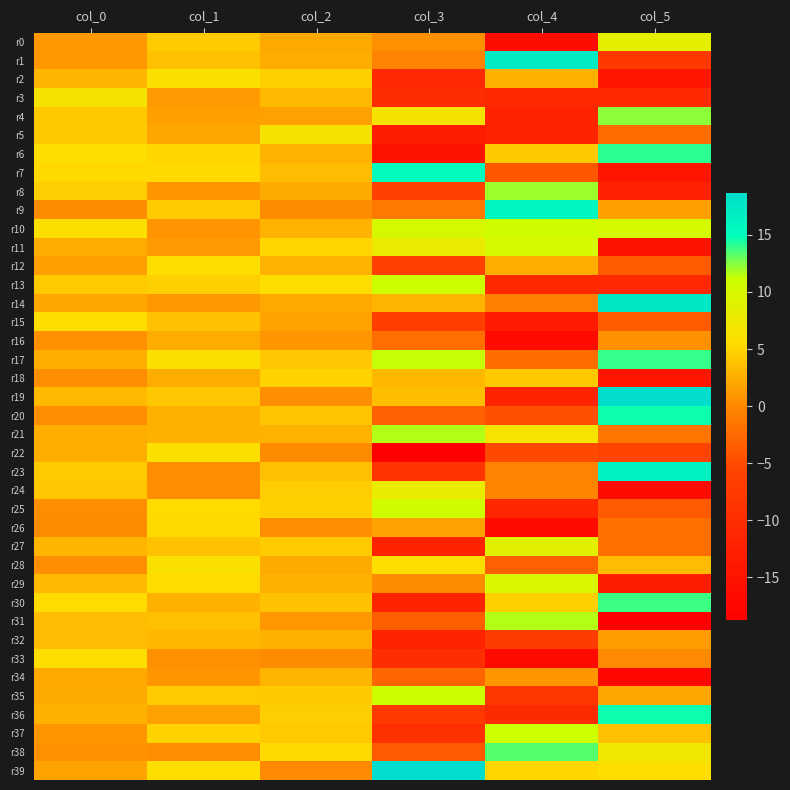

Reading left to right, extract all data points from this chart.

r0: col_0=1.1	col_1=4.4	col_2=2.1	col_3=0.7	col_4=-16.3	col_5=8.5
r1: col_0=1.1	col_1=3.7	col_2=2.4	col_3=-0.4	col_4=17.0	col_5=-7.9
r2: col_0=3.1	col_1=6.0	col_2=4.8	col_3=-10.9	col_4=2.7	col_5=-14.3
r3: col_0=6.5	col_1=1.3	col_2=3.3	col_3=-10.1	col_4=-10.8	col_5=-10.5
r4: col_0=4.2	col_1=1.5	col_2=1.7	col_3=6.5	col_4=-11.9	col_5=12.3
r5: col_0=4.2	col_1=1.9	col_2=6.5	col_3=-12.9	col_4=-11.9	col_5=-2.2
r6: col_0=5.8	col_1=5.2	col_2=2.9	col_3=-15.1	col_4=4.3	col_5=14.1
r7: col_0=5.3	col_1=5.3	col_2=3.4	col_3=15.3	col_4=-4.1	col_5=-14.3
r8: col_0=4.5	col_1=1.0	col_2=2.2	col_3=-6.2	col_4=12.0	col_5=-12.3
r9: col_0=0.2	col_1=4.5	col_2=0.3	col_3=-1.2	col_4=15.9	col_5=1.5
r10: col_0=6.0	col_1=0.8	col_2=2.8	col_3=10.1	col_4=10.7	col_5=10.3
r11: col_0=2.4	col_1=1.2	col_2=5.1	col_3=7.6	col_4=10.3	col_5=-14.8
r12: col_0=1.5	col_1=5.6	col_2=2.8	col_3=-6.4	col_4=2.6	col_5=-3.5
r13: col_0=4.5	col_1=4.7	col_2=5.6	col_3=11.0	col_4=-10.7	col_5=-11.0
r14: col_0=1.9	col_1=1.0	col_2=2.2	col_3=3.0	col_4=-0.6	col_5=17.5
r15: col_0=5.6	col_1=3.8	col_2=1.9	col_3=-6.5	col_4=-13.5	col_5=-3.6
r16: col_0=0.6	col_1=2.4	col_2=1.0	col_3=-2.2	col_4=-16.5	col_5=0.7
r17: col_0=2.5	col_1=6.1	col_2=4.1	col_3=11.3	col_4=-2.3	col_5=13.9
r18: col_0=0.4	col_1=2.5	col_2=4.9	col_3=3.1	col_4=4.4	col_5=-14.6
r19: col_0=3.3	col_1=4.1	col_2=0.5	col_3=3.6	col_4=-11.7	col_5=18.4
r20: col_0=0.5	col_1=2.7	col_2=4.0	col_3=-3.3	col_4=-4.6	col_5=14.7
r21: col_0=2.5	col_1=2.6	col_2=2.9	col_3=11.6	col_4=6.8	col_5=-1.5
r22: col_0=2.6	col_1=6.0	col_2=0.3	col_3=-18.7	col_4=-5.2	col_5=-5.8
r23: col_0=4.5	col_1=0.3	col_2=3.8	col_3=-8.5	col_4=-0.4	col_5=16.3
r24: col_0=4.1	col_1=0.3	col_2=4.6	col_3=7.9	col_4=-0.2	col_5=-16.4
r25: col_0=0.3	col_1=5.5	col_2=4.7	col_3=10.7	col_4=-11.1	col_5=-3.7
r26: col_0=0.1	col_1=5.4	col_2=0.4	col_3=1.6	col_4=-16.4	col_5=-1.9
r27: col_0=3.0	col_1=3.9	col_2=4.4	col_3=-12.0	col_4=8.8	col_5=-2.0
r28: col_0=0.5	col_1=6.1	col_2=2.3	col_3=5.8	col_4=-3.3	col_5=3.4
r29: col_0=3.2	col_1=5.4	col_2=2.6	col_3=0.1	col_4=9.6	col_5=-12.9
r30: col_0=5.5	col_1=2.8	col_2=3.8	col_3=-11.6	col_4=4.8	col_5=13.8
r31: col_0=3.4	col_1=3.7	col_2=1.1	col_3=-3.5	col_4=11.7	col_5=-18.3
r32: col_0=3.4	col_1=3.1	col_2=2.8	col_3=-11.7	col_4=-6.9	col_5=1.4
r33: col_0=5.7	col_1=0.6	col_2=0.1	col_3=-9.7	col_4=-16.6	col_5=0.1
r34: col_0=2.1	col_1=1.0	col_2=3.0	col_3=-2.9	col_4=0.9	col_5=-17.3
r35: col_0=2.2	col_1=4.5	col_2=4.3	col_3=11.0	col_4=-8.3	col_5=2.0
r36: col_0=2.7	col_1=1.6	col_2=4.5	col_3=-7.6	col_4=-10.4	col_5=14.7
r37: col_0=0.9	col_1=4.8	col_2=4.5	col_3=-9.4	col_4=11.2	col_5=3.7
r38: col_0=0.7	col_1=0.3	col_2=5.4	col_3=-3.8	col_4=13.3	col_5=7.1
r39: col_0=1.9	col_1=5.8	col_2=0.0	col_3=18.7	col_4=5.2	col_5=5.9